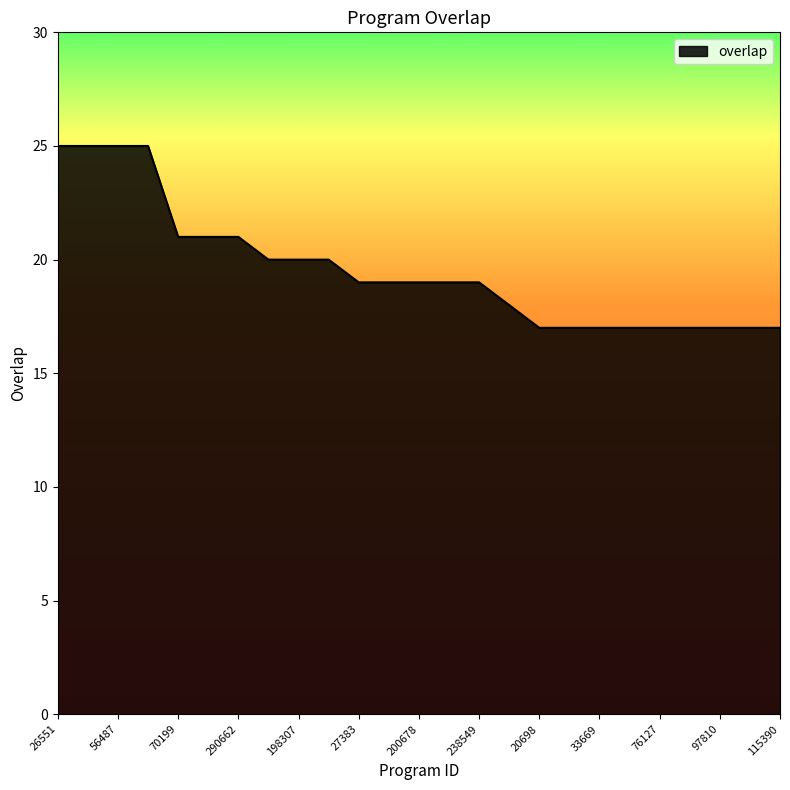

What is the difference between the maximum and minimum values?

8